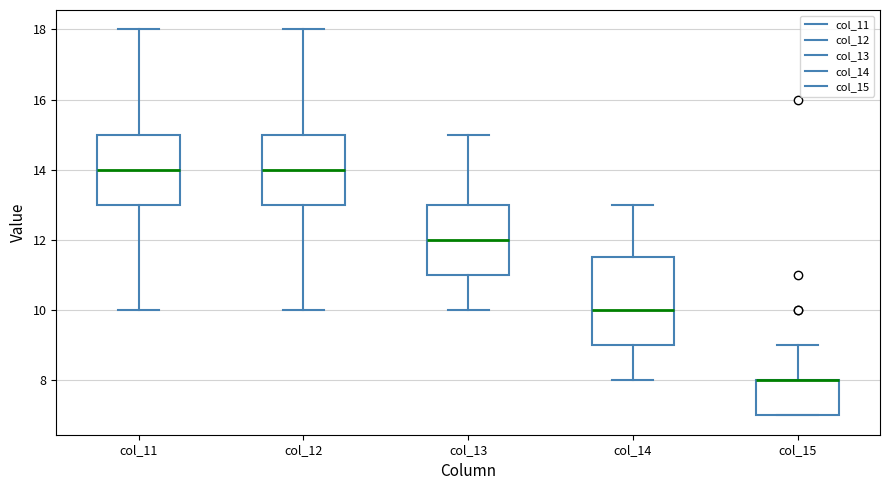

Comparing the boxes themselves (not the whiskers), which one is the tallest?

col_14